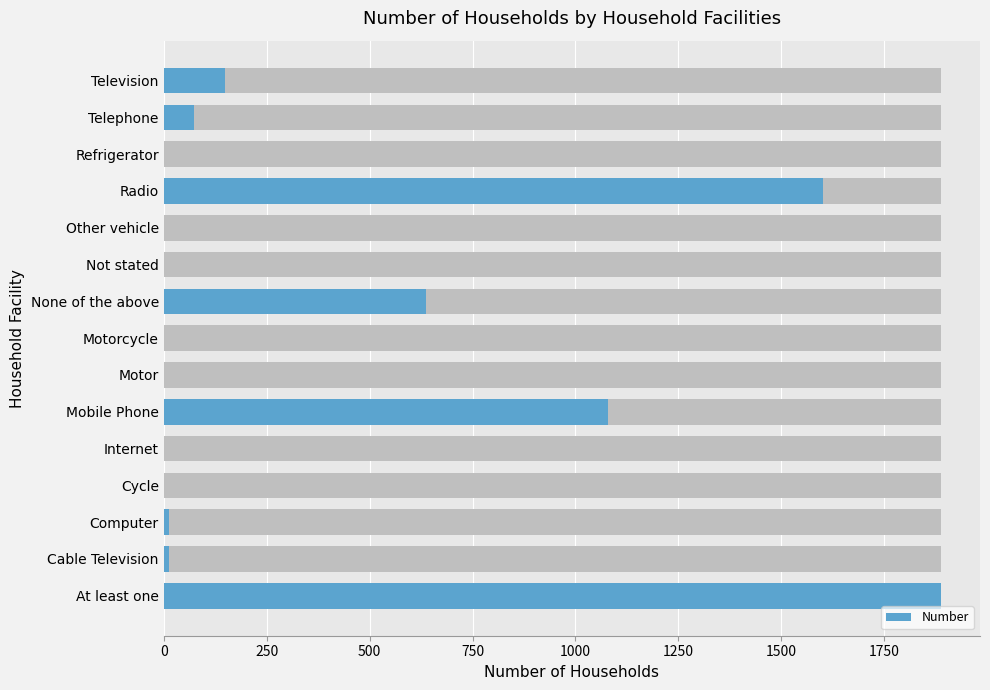

Between None of the above and Internet, which is larger?

None of the above